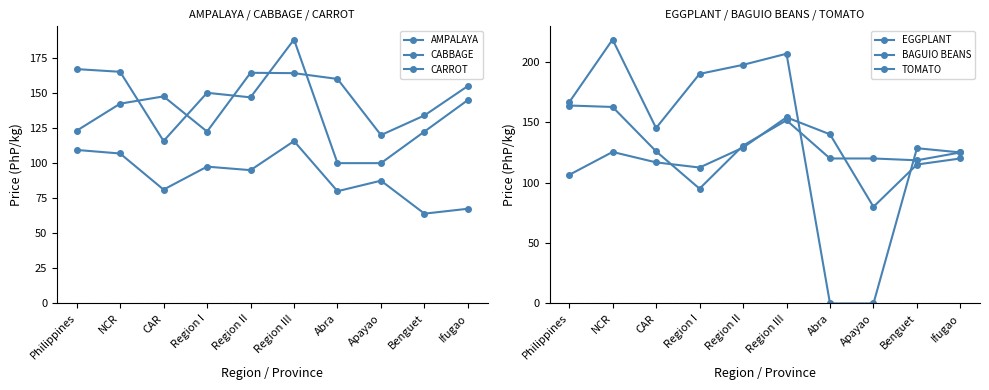

What is the sum of the CABBAGE values at Benguet and Region II?

159.0